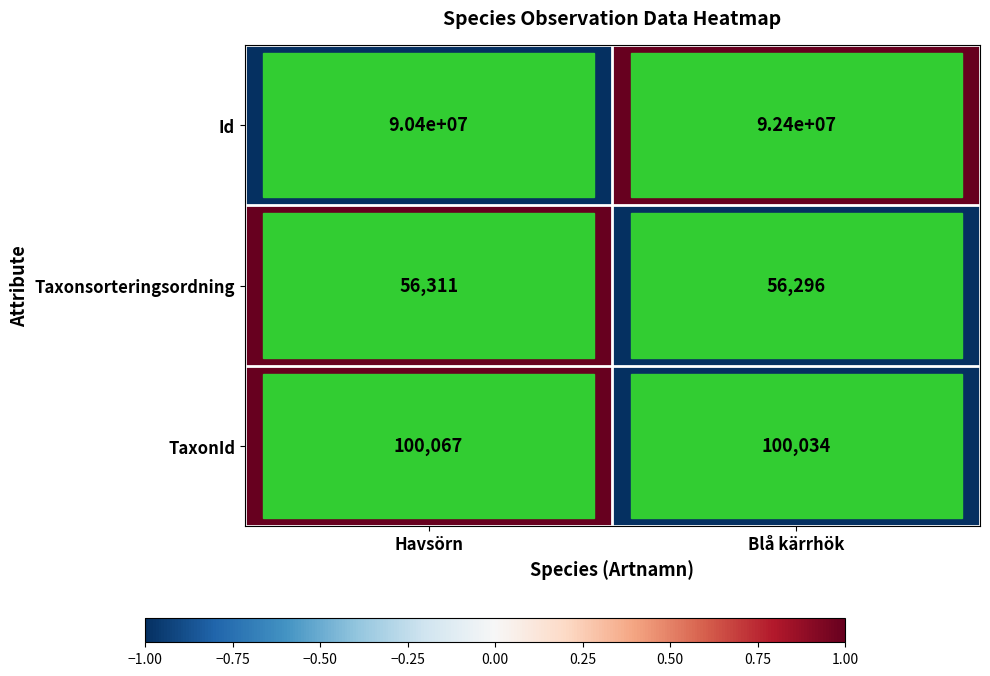

Which series has the largest total across all categories?

Id